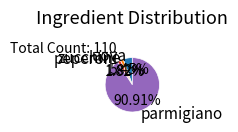

Which slice is the largest?

parmigiano